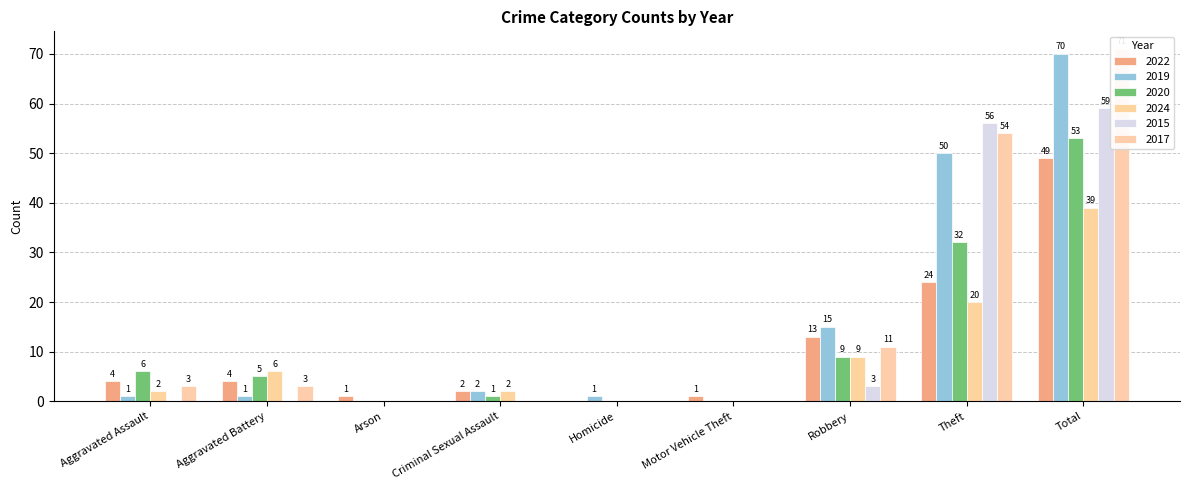

At how many categories does at least one series exceed 64?

1